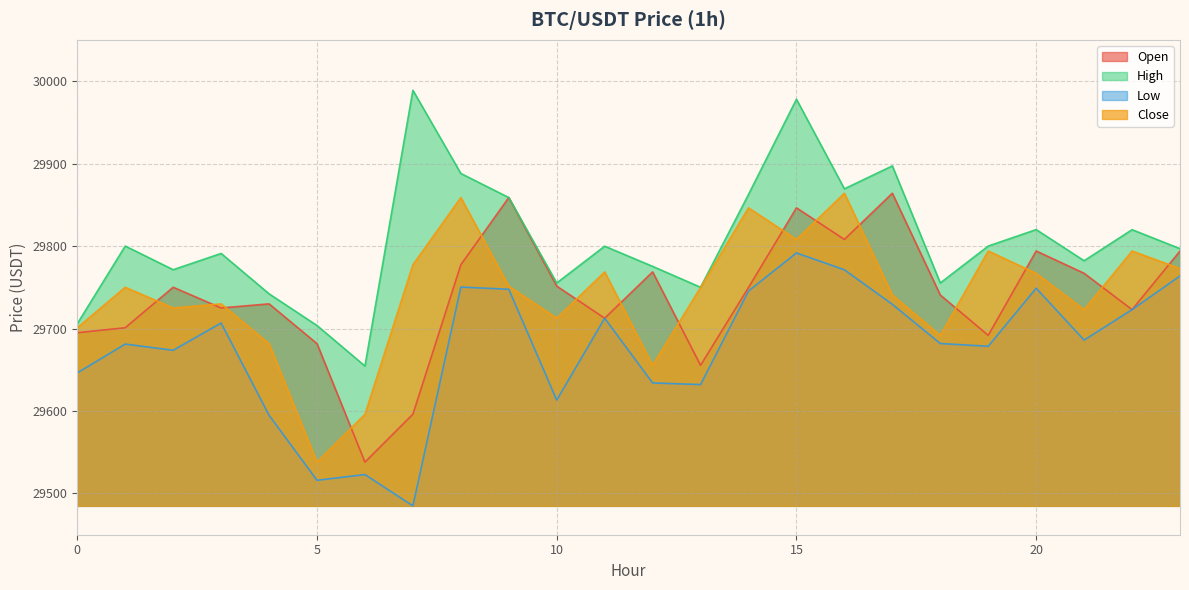

Which series has the largest total across all categories?

High